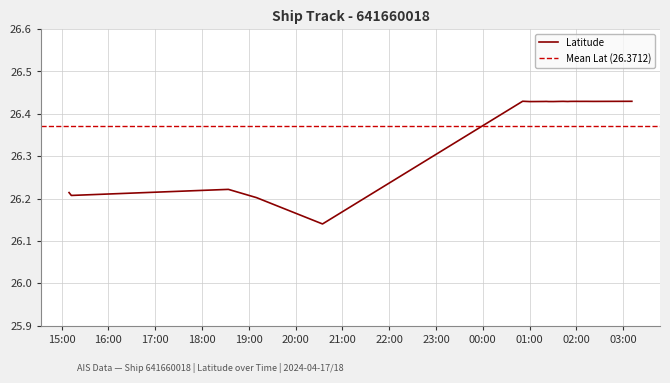

Which label corresponds to the largest value in the chart?

2024-04-18 00:51:13